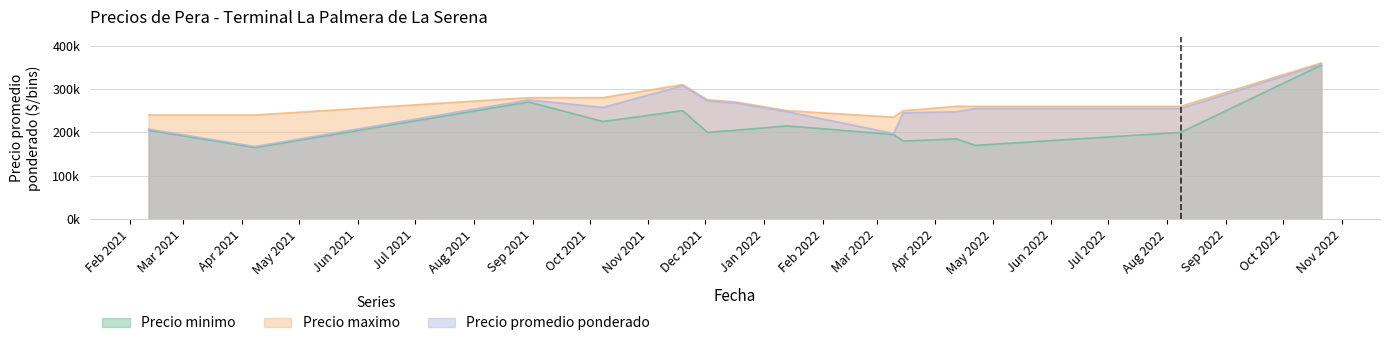

Rank the series by their maximum value, from highest to lowest.

Precio maximo, Precio promedio ponderado, Precio minimo